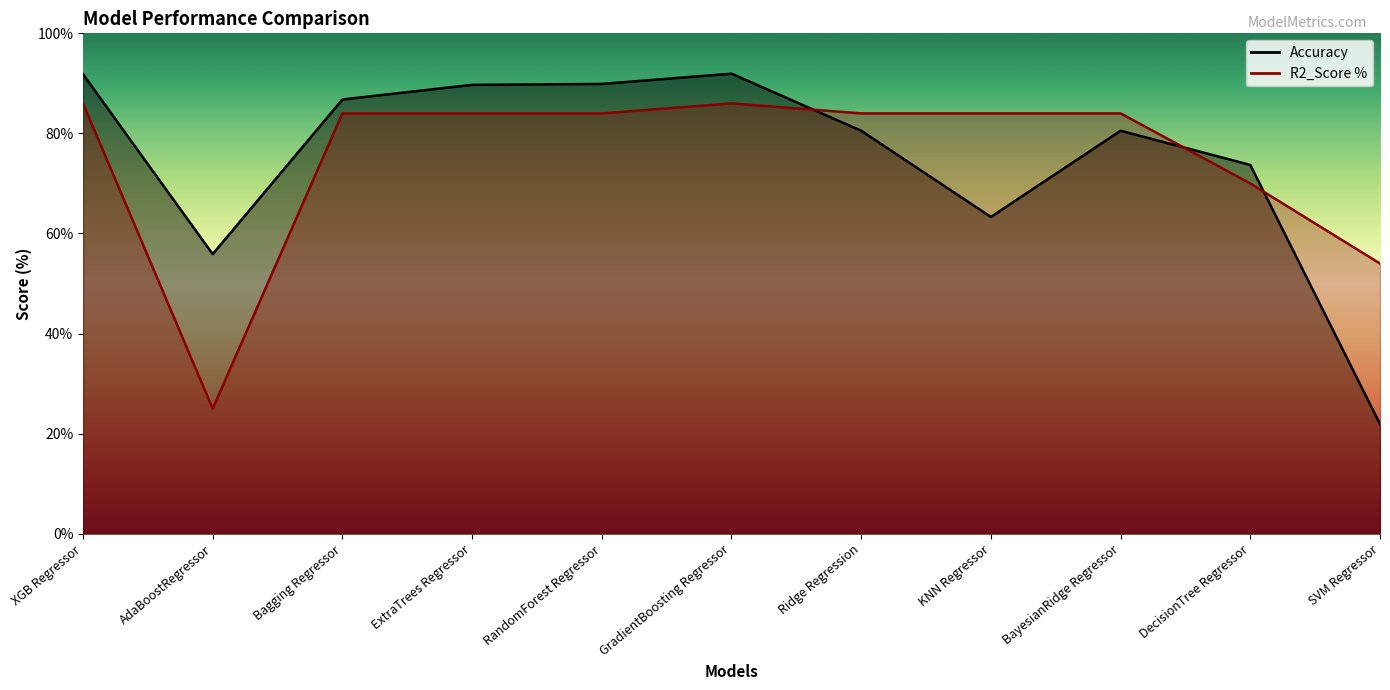

How many times do R2_Score % and Accuracy cross each other?

3